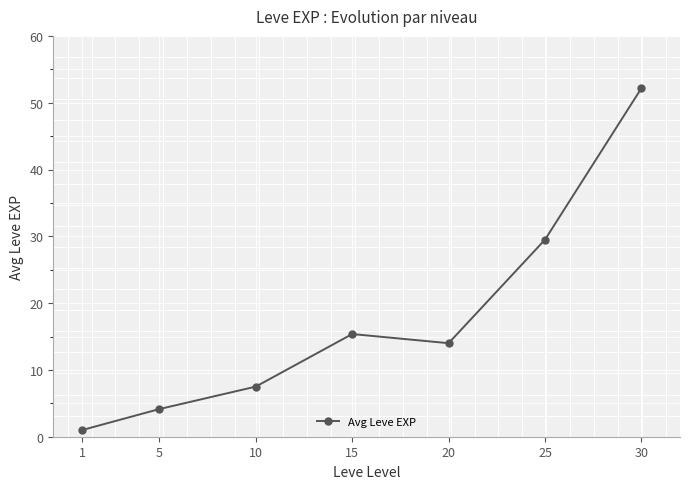

What is the ratio of the value at 5 to the value at 1?

4.1